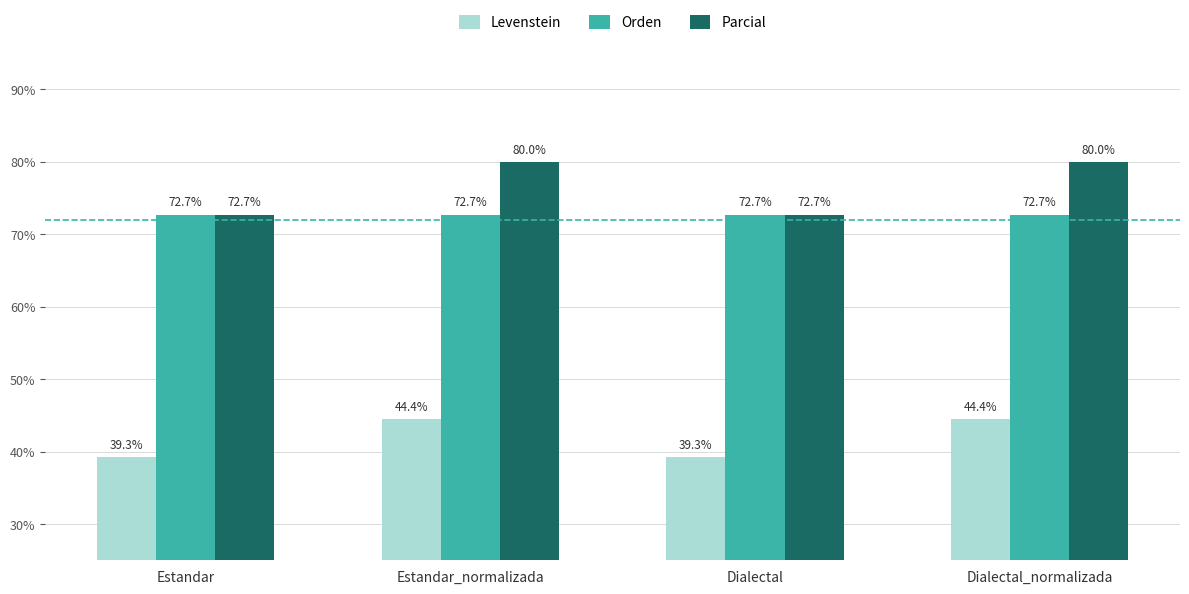

What is the total value across all series at Estandar?

184.7